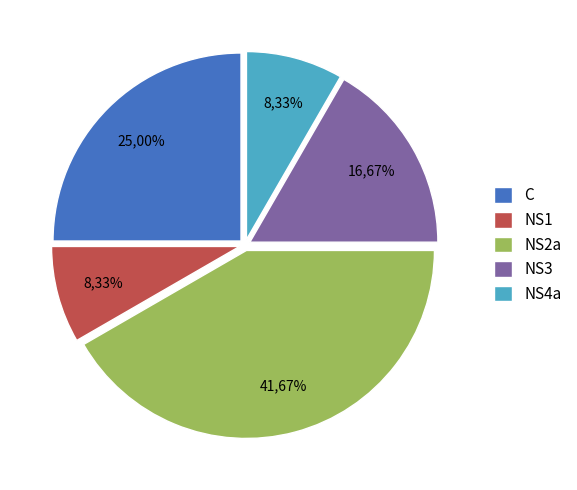

Is C the majority of the pie?

No